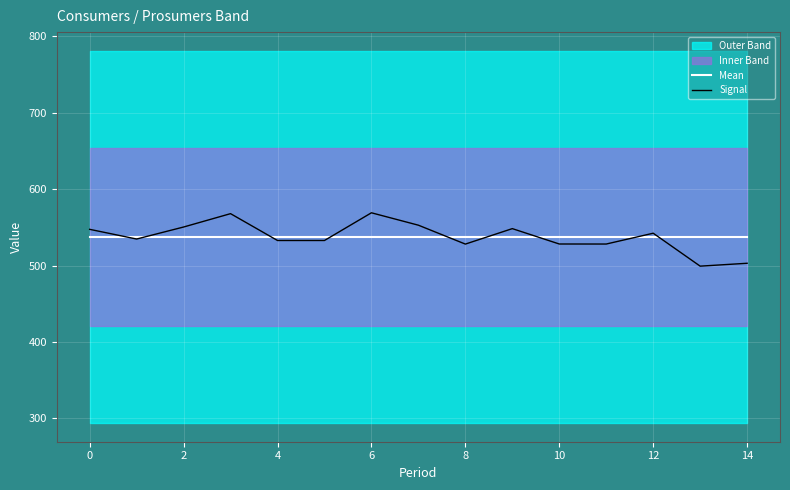

The Signal series shows 503.0 at 14. True or false?

True